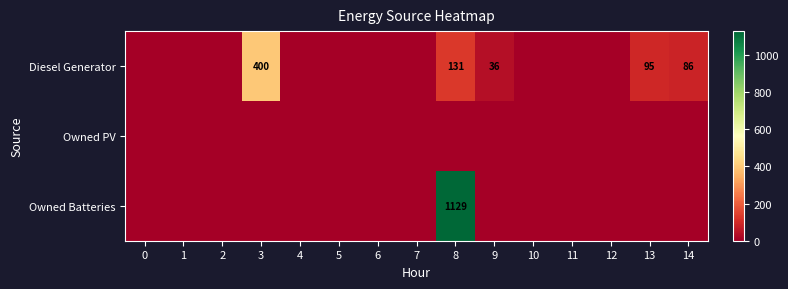

What is the greatest value displayed?

1129